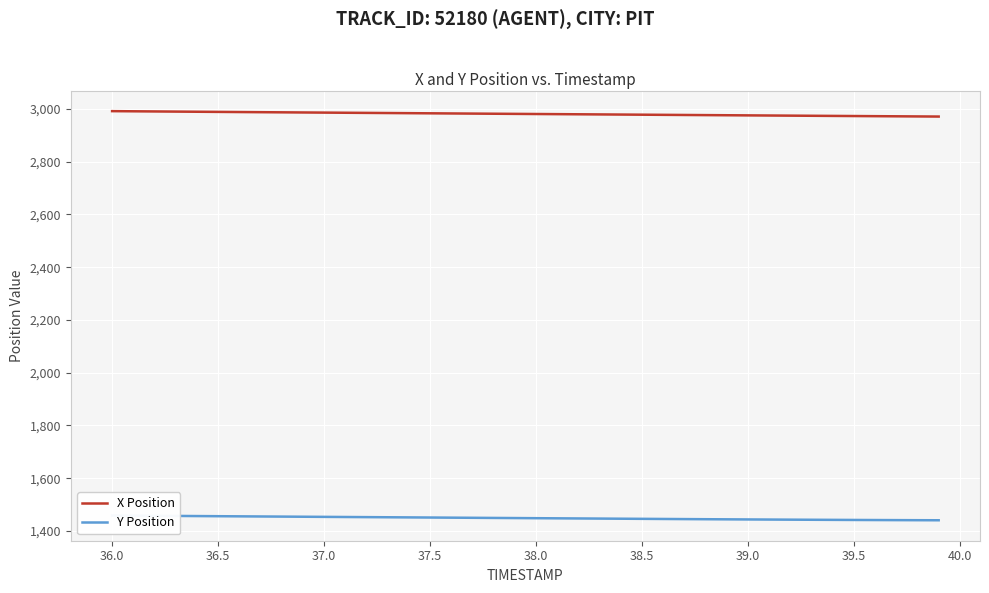

What position from the right is 37.5?

36